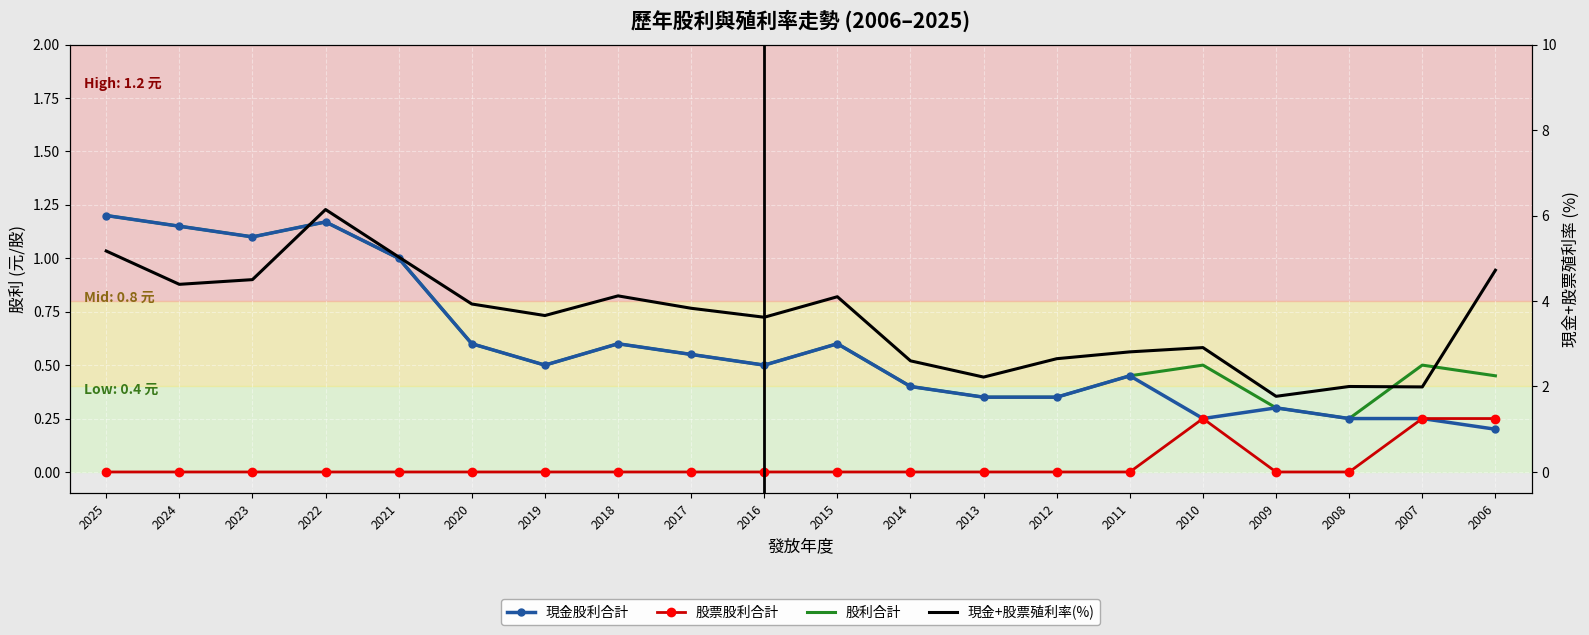

Where is the first local minimum for 現金股利合計?

2023